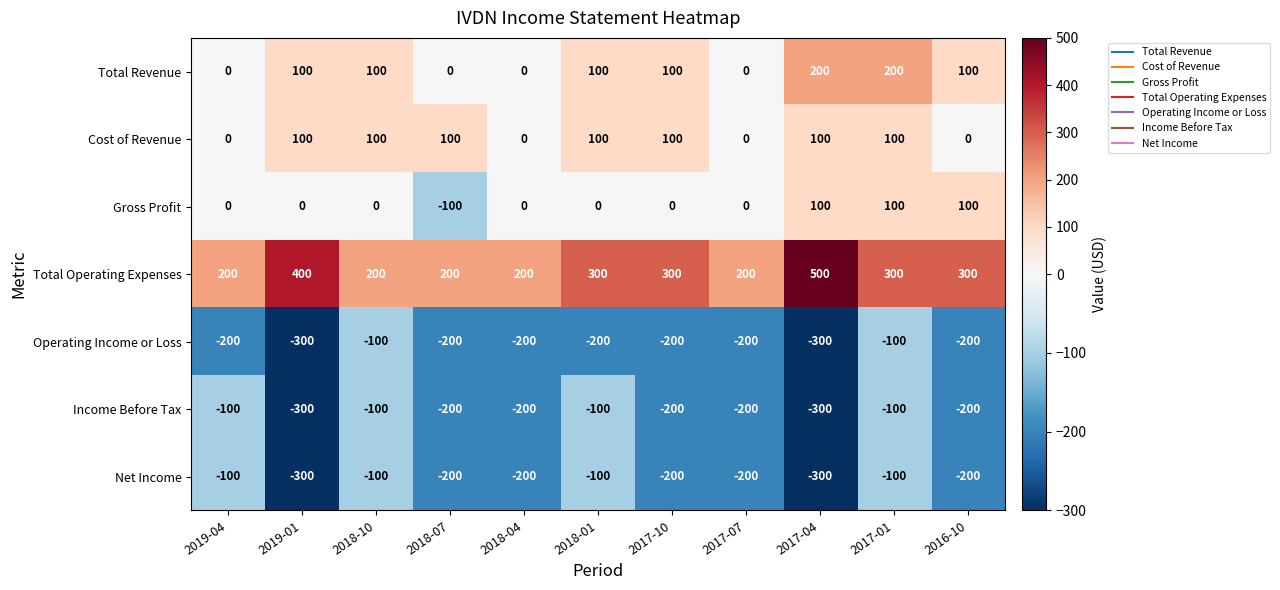

What is the difference between the second highest and second lowest values in the Operating Income or Loss series?

200